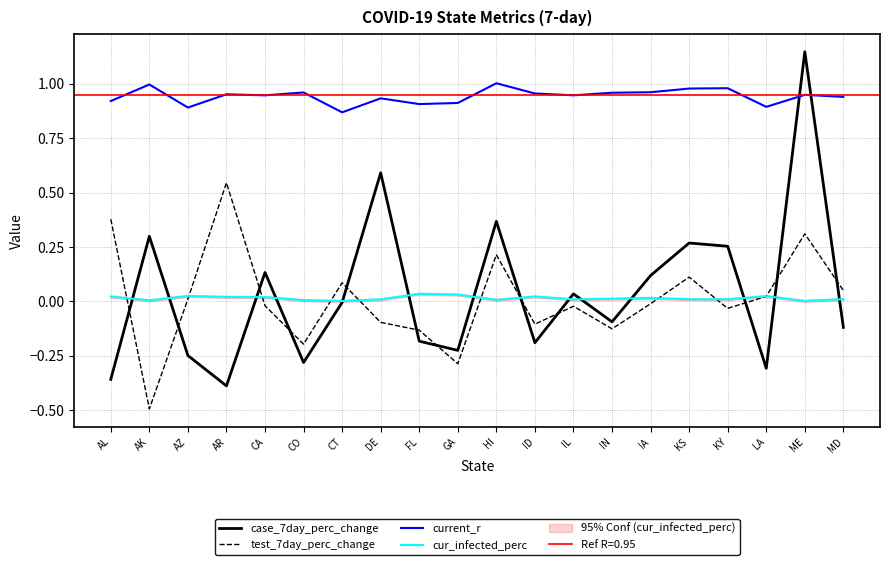

True or false: case_7day_perc_change has more than 1 interior local peaks.

True